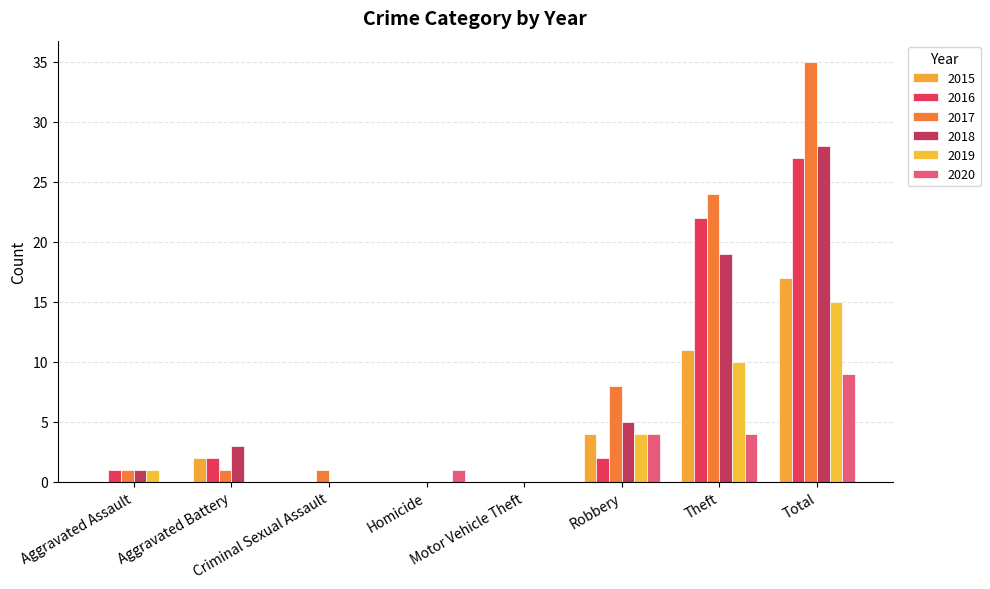

The value of 2019 at Motor Vehicle Theft is 0. True or false?

True